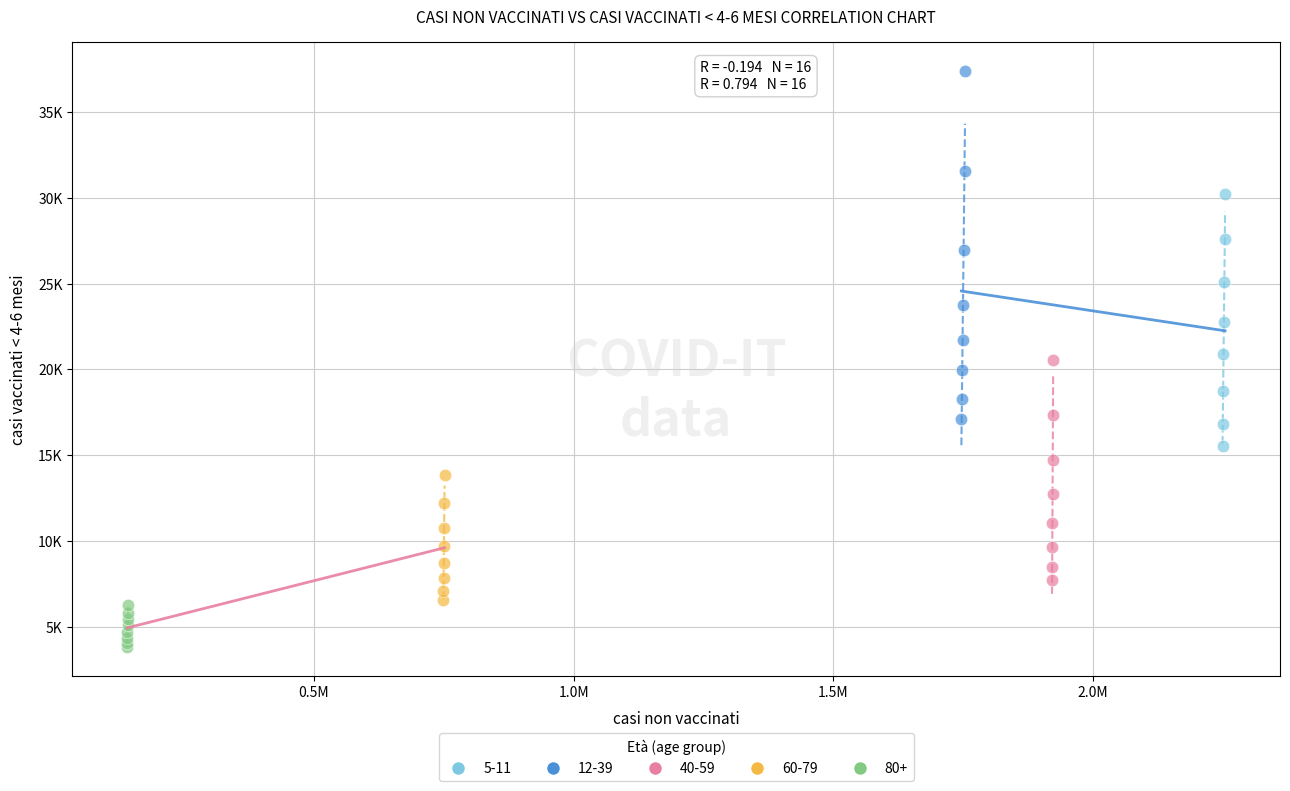

What are all the series names shown in the legend?

5-11, 12-39, 40-59, 60-79, 80+